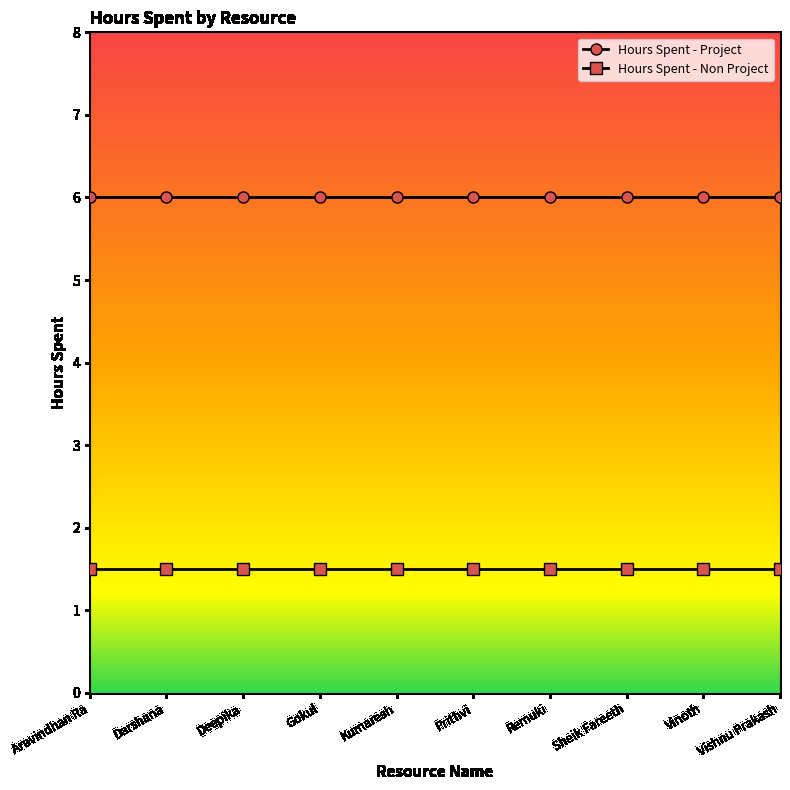

Reading right to left, extract all data points from this chart.

Hours Spent - Project: 6.0	6.0	6.0	6.0	6.0	6.0	6.0	6.0	6.0	6.0
Hours Spent - Non Project: 1.5	1.5	1.5	1.5	1.5	1.5	1.5	1.5	1.5	1.5